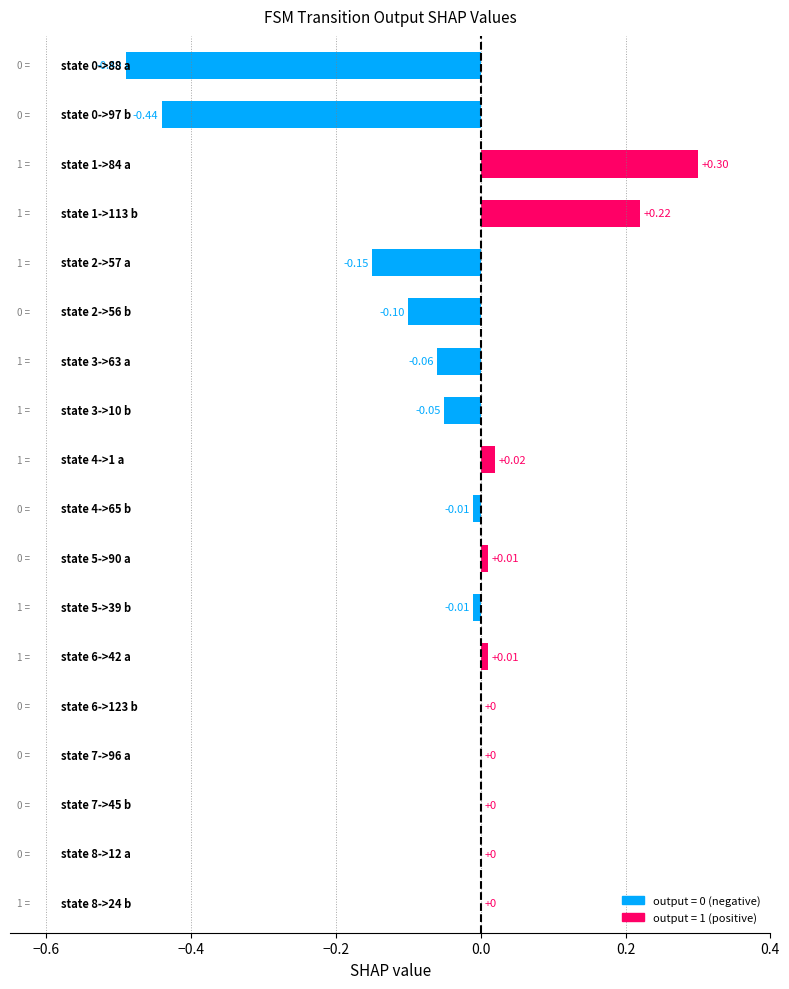

How many bars are there in total?

18